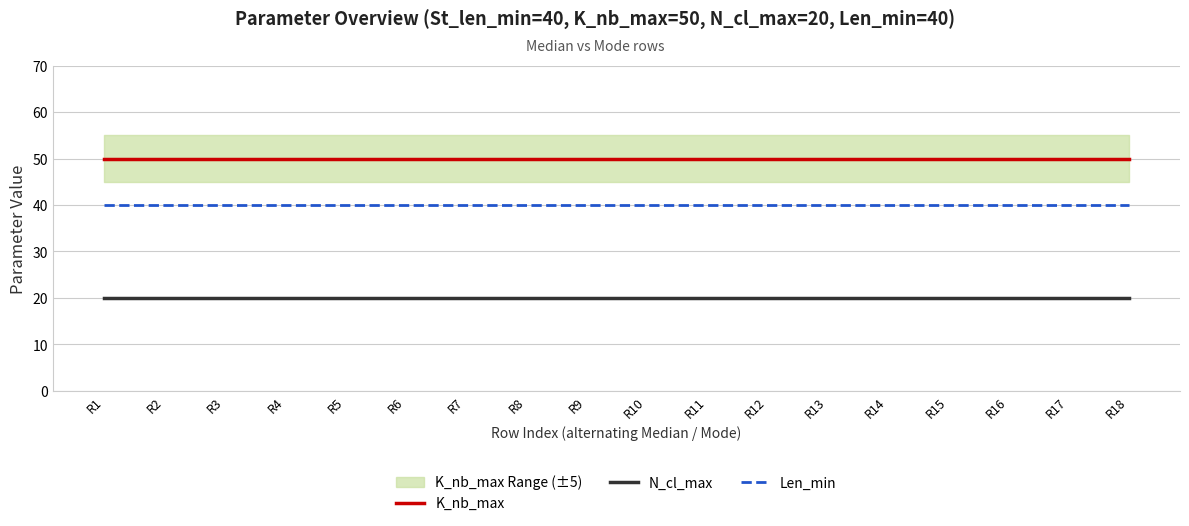

What are all the series names shown in the legend?

K_nb_max, N_cl_max, Len_min